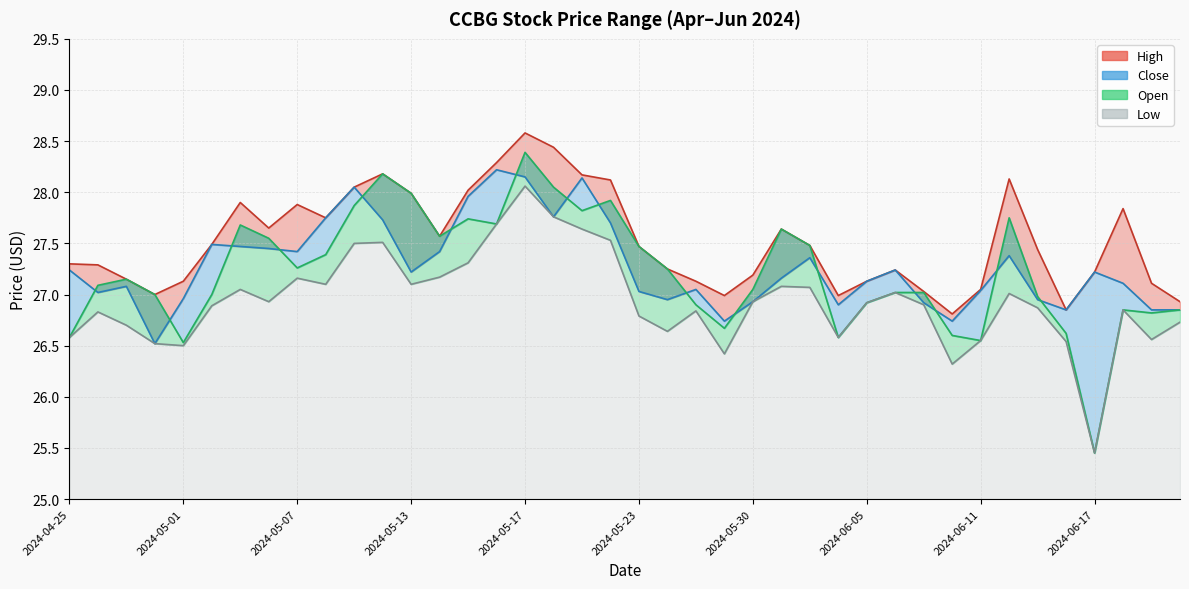

How many data points in Close are above 27?

28